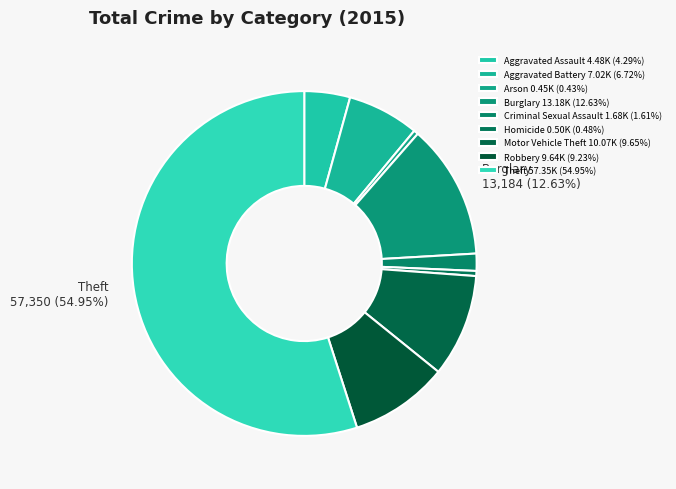

To the nearest percent, what is the combined percentage of Motor Vehicle Theft and Aggravated Battery?

16%